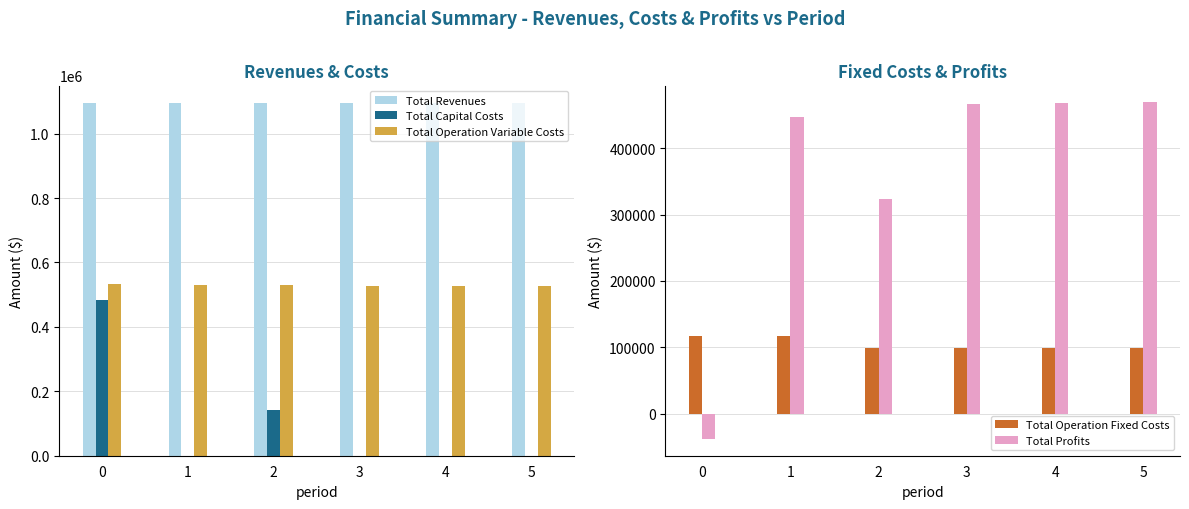

The value of Total Profits at 2 is 323814.0. True or false?

True